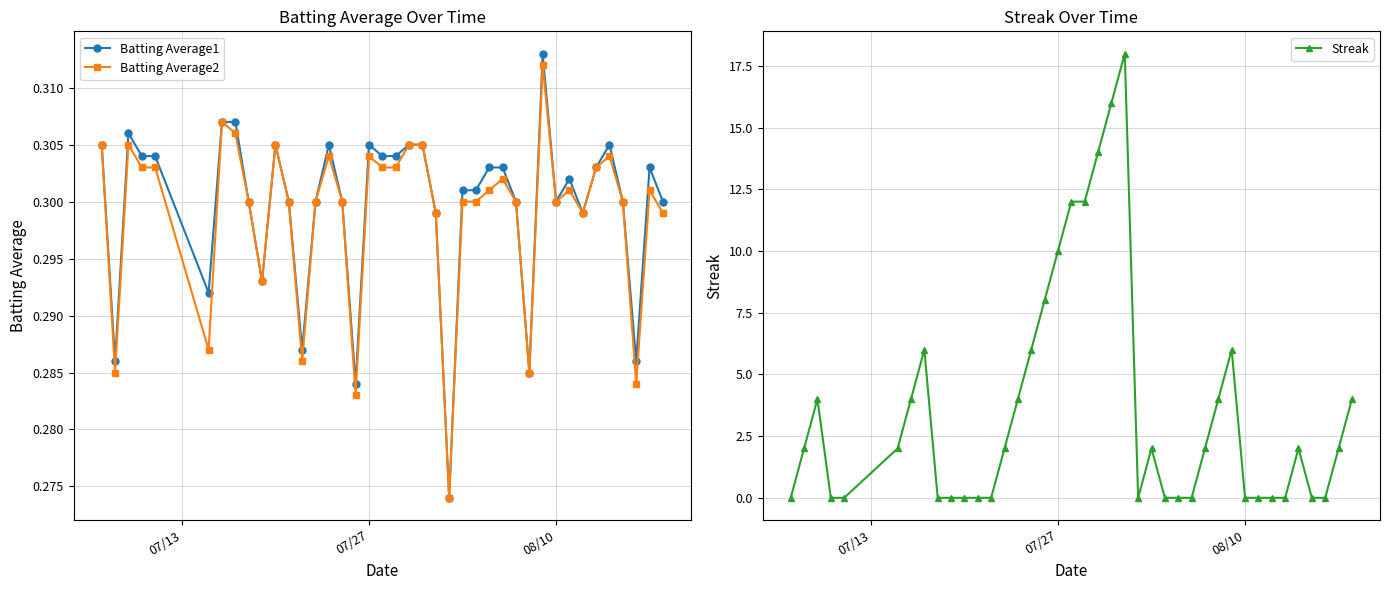

Is it true that Batting Average2 equals 0.3 at 08/10?

True